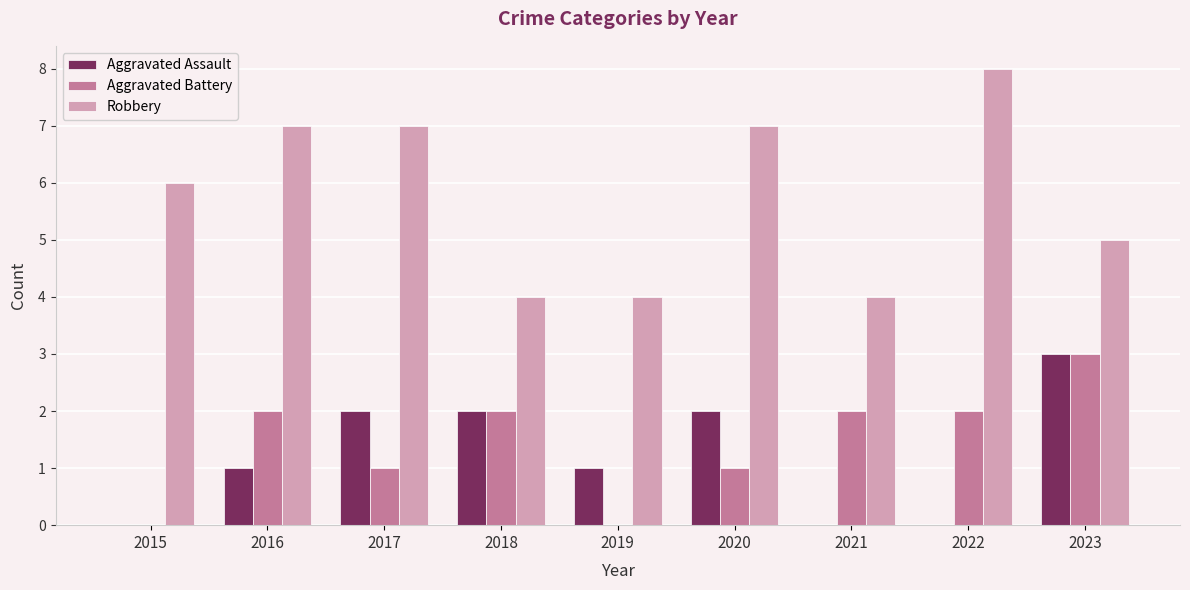

Count the number of data series in this chart.

3